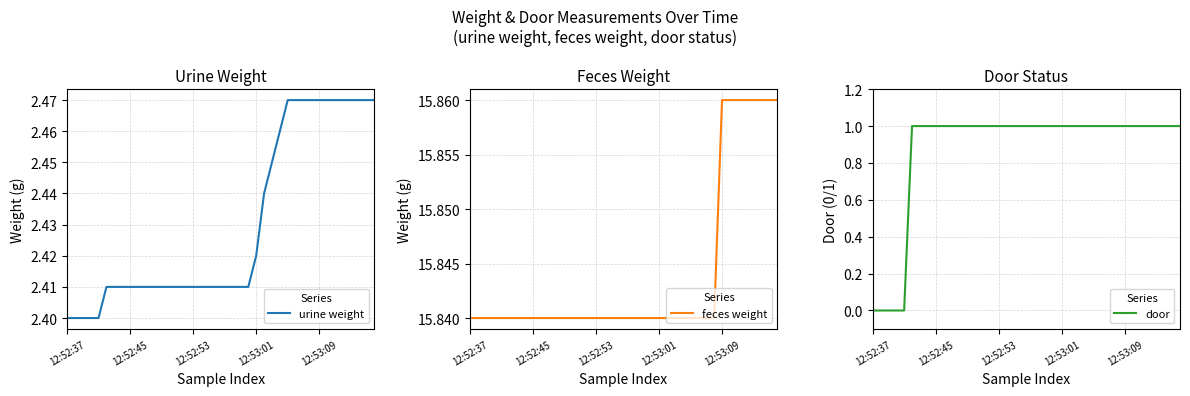

Is it true that urine weight equals 4.3 at 12:52:45?

False